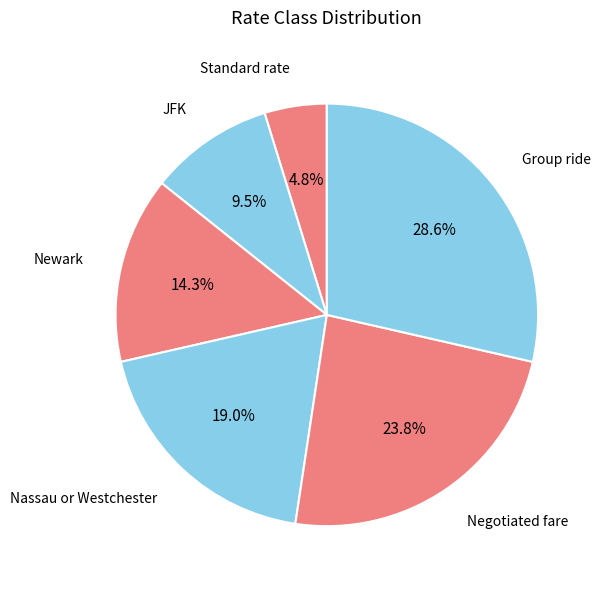

Which category has the smallest portion of the pie?

Standard rate